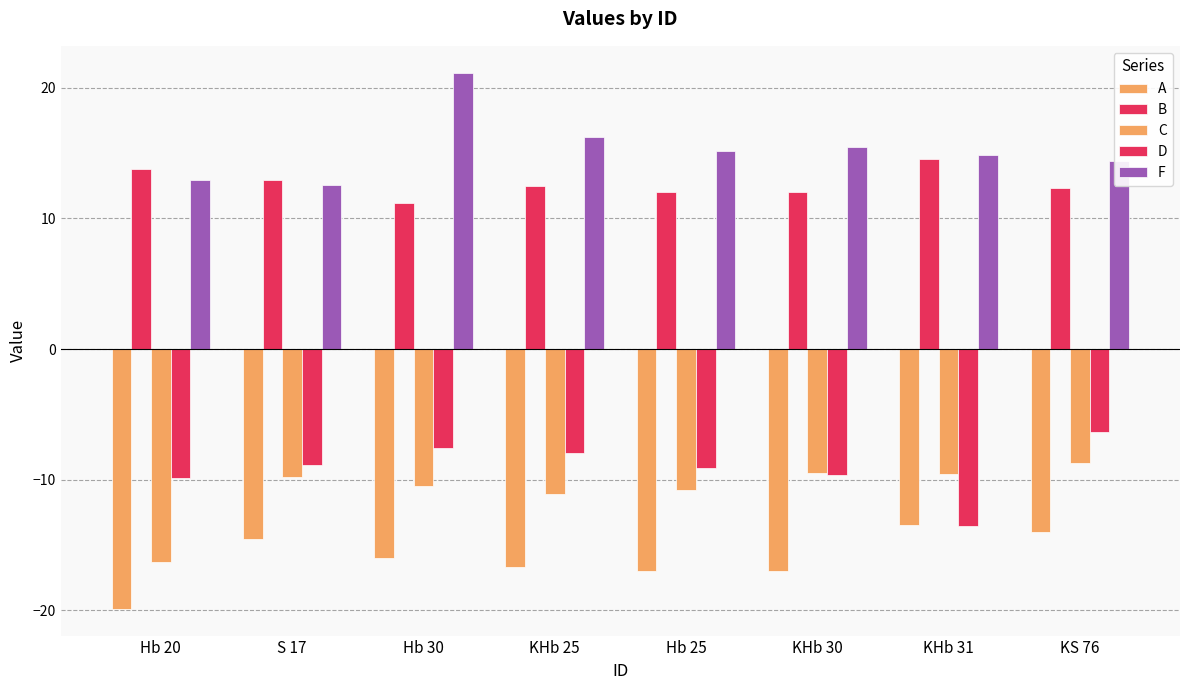

How many distinct data groups are displayed?

5